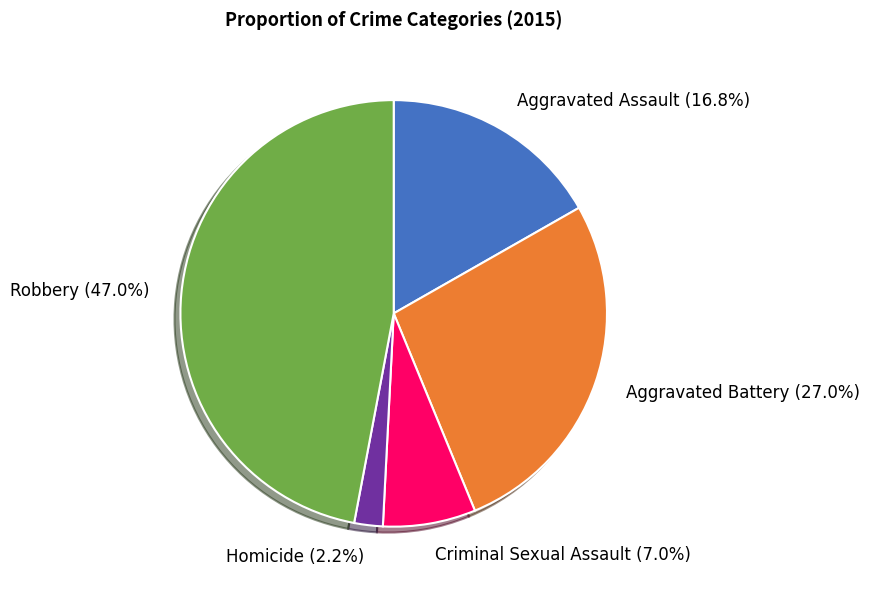

To the nearest percent, what percentage of the pie is Robbery?

47%